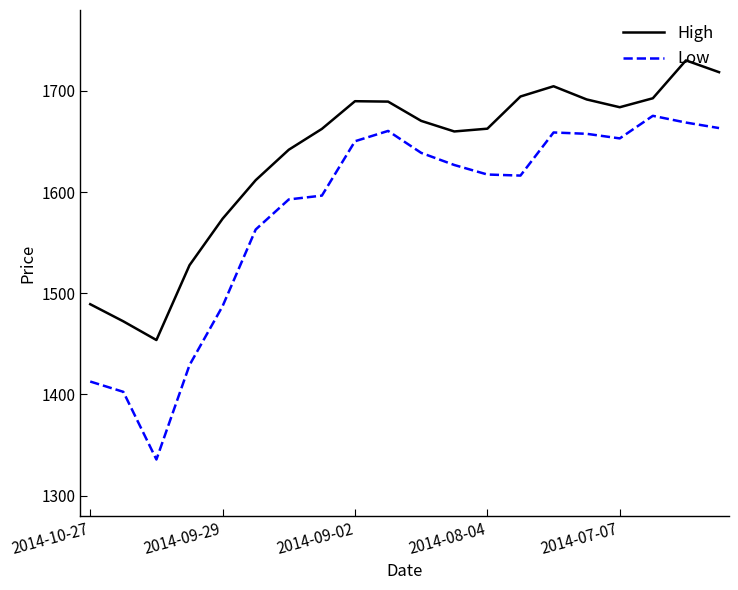

What is the maximum value for High?

1730.2